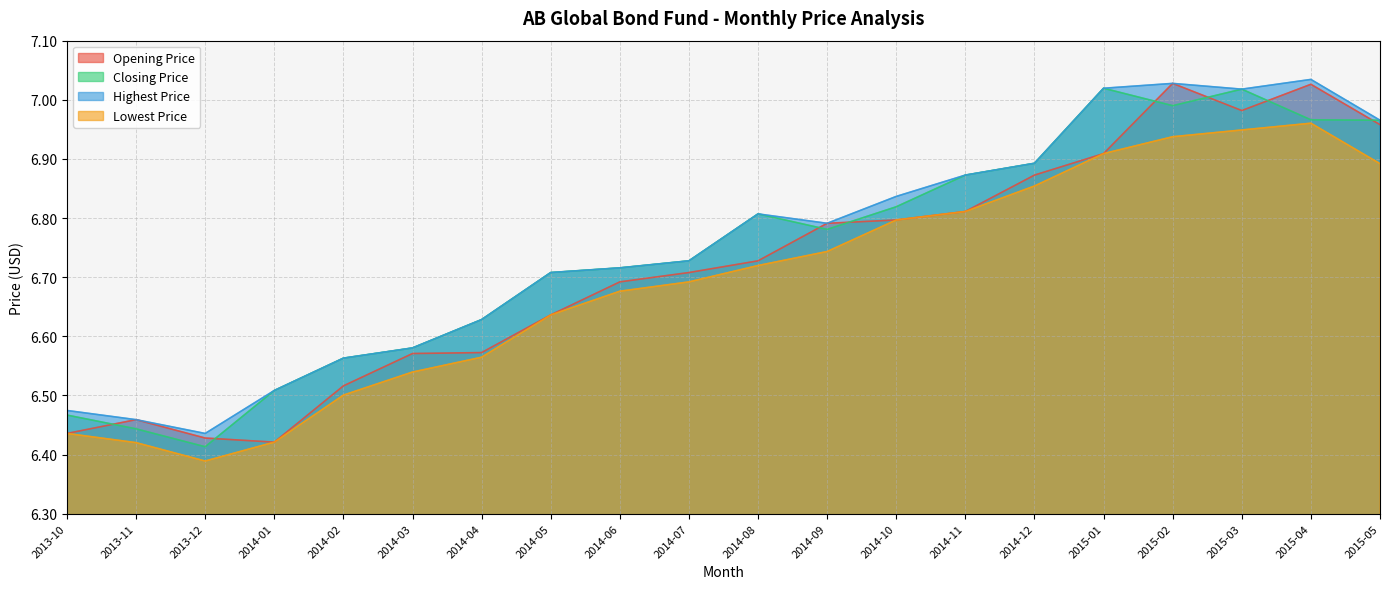

At 2014-12, list the series in order from smallest to largest.

Lowest Price, Opening Price, Closing Price, Highest Price